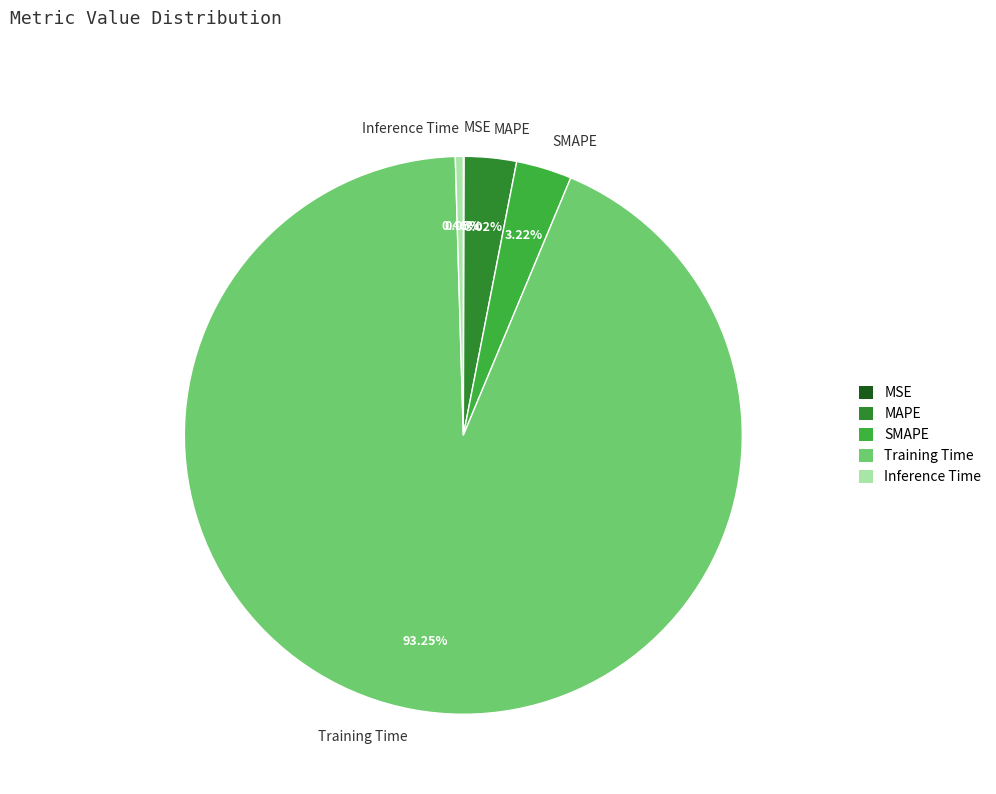

What is the largest slice in the pie chart?

Training Time